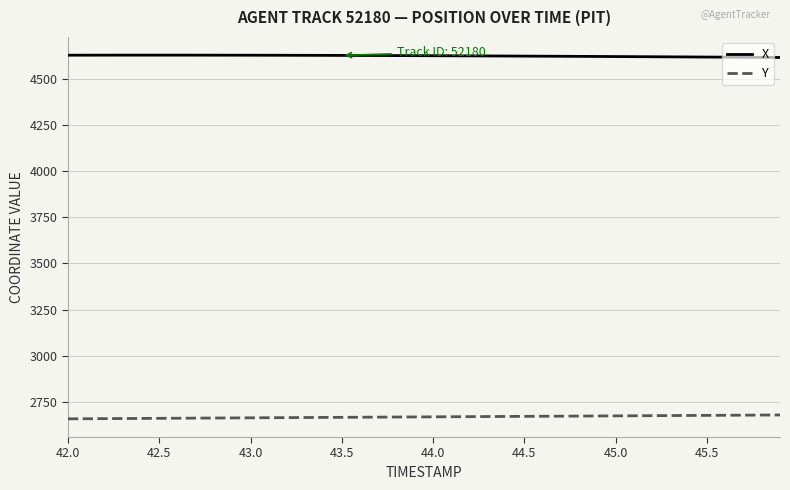

What is the greatest value displayed?

4629.5